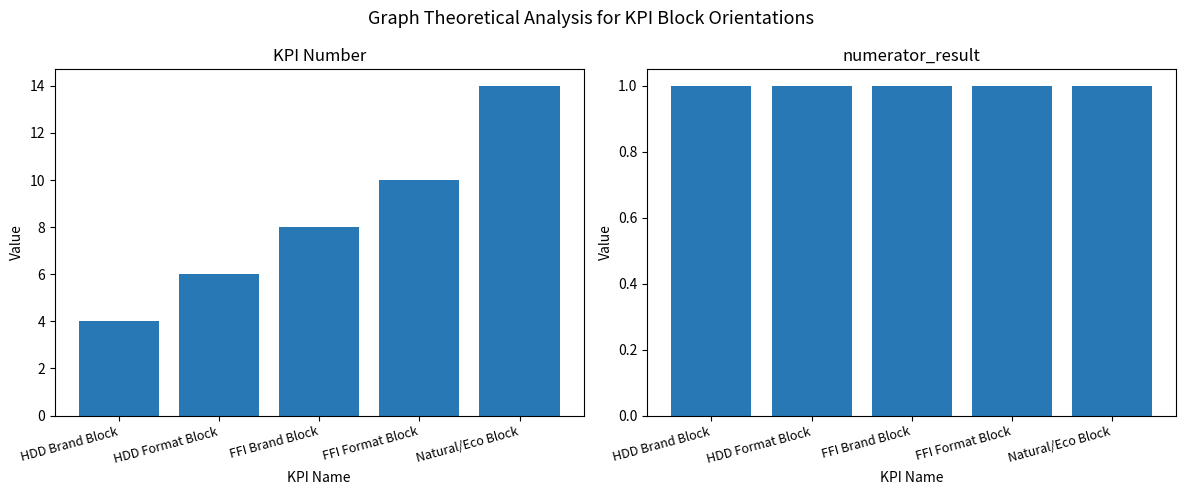

At which label is KPI Number closest to 9?

FFI Brand Block